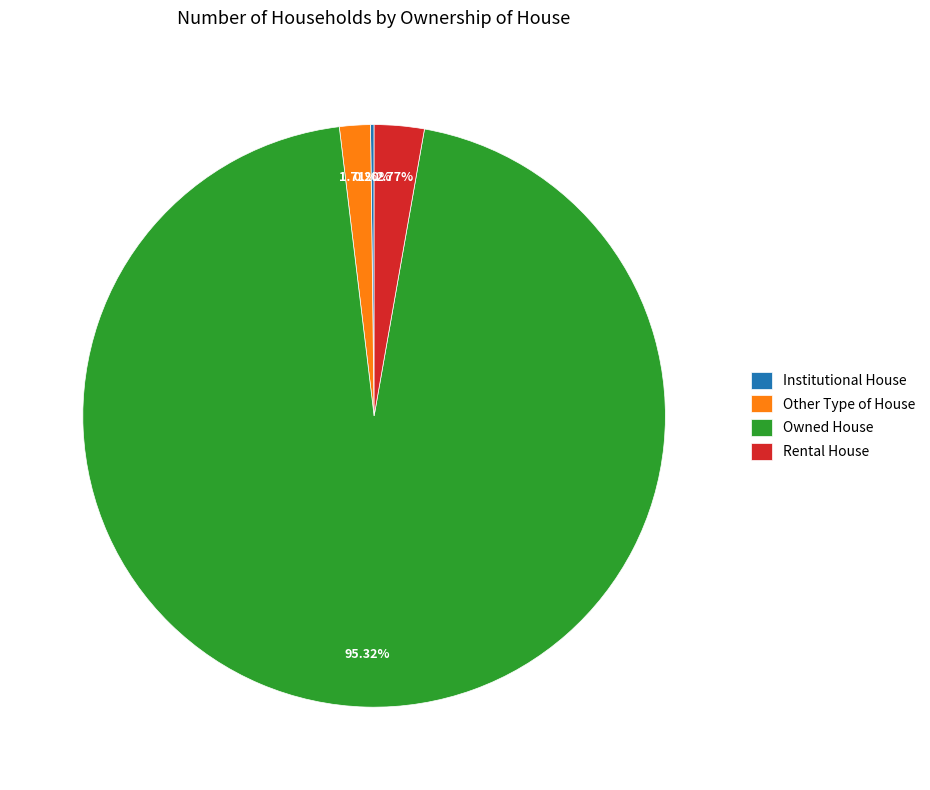

To the nearest percent, what is the average slice percentage?

25%